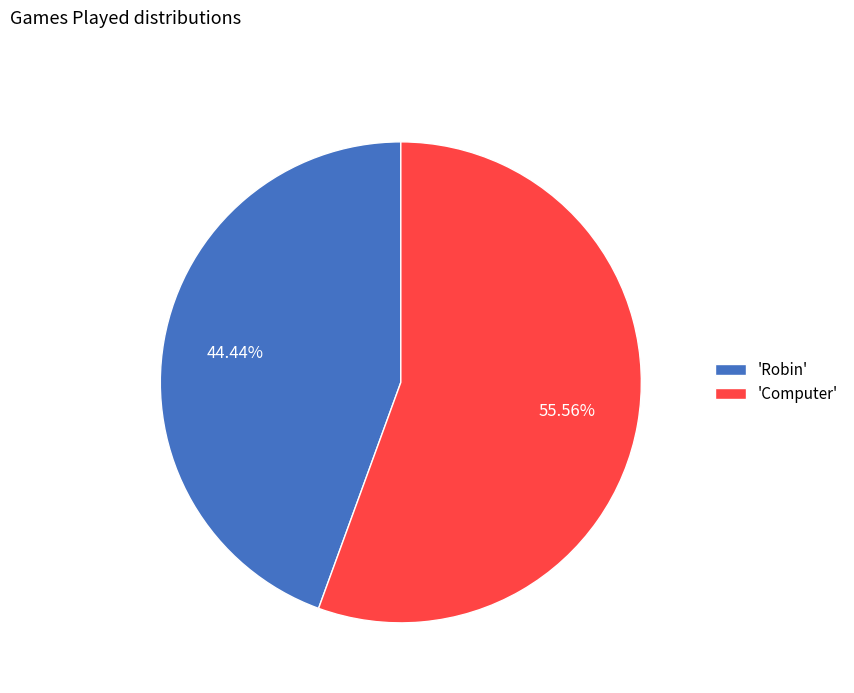

Approximately how many times larger is the value at 'Robin' compared to 'Computer'?

0.8